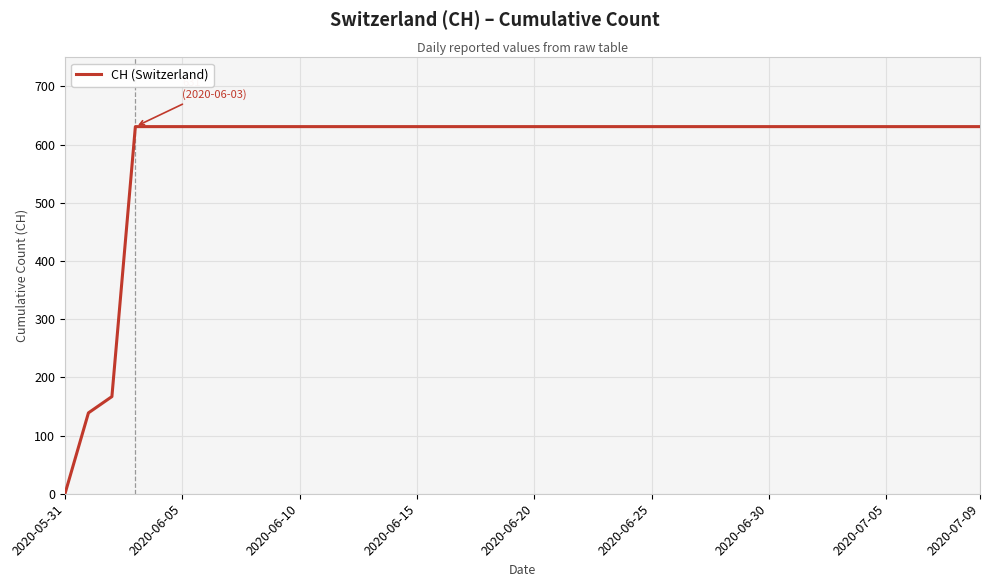

What is the difference between the maximum and minimum values?

631